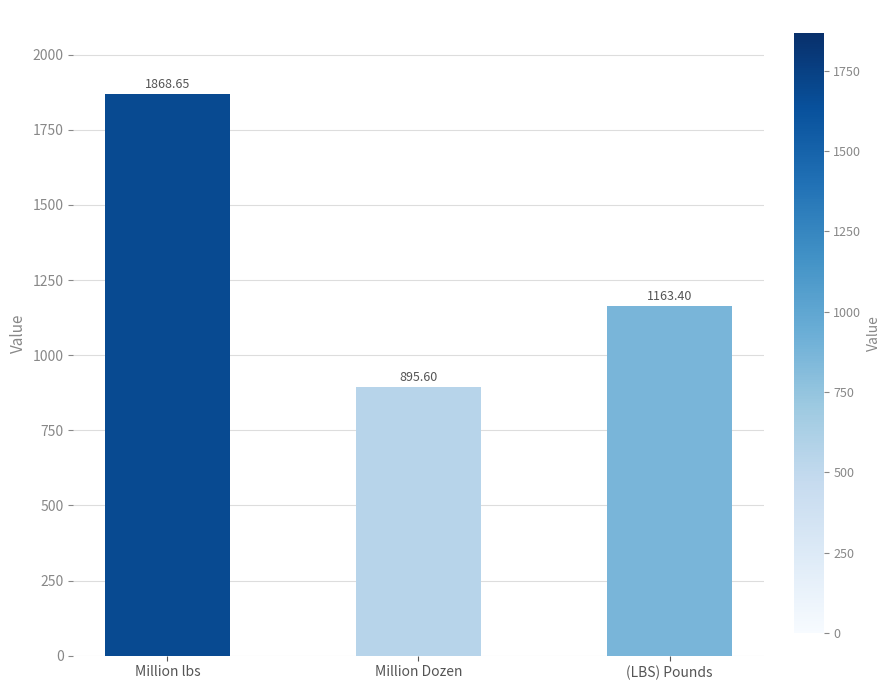

Count the number of data series in this chart.

1